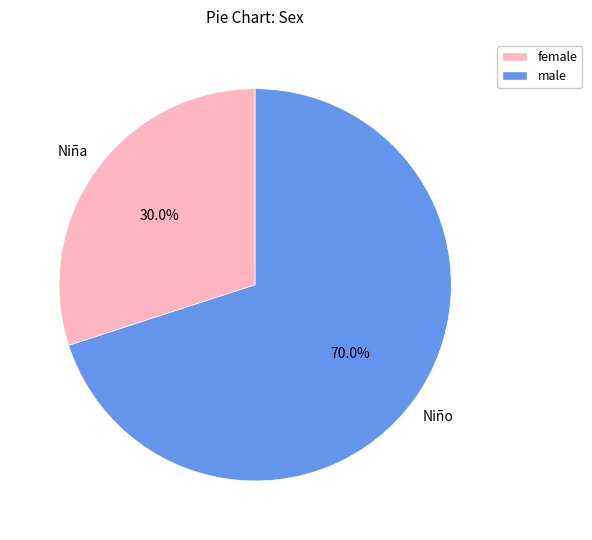

What percentage is NOT represented by female?

70.0%